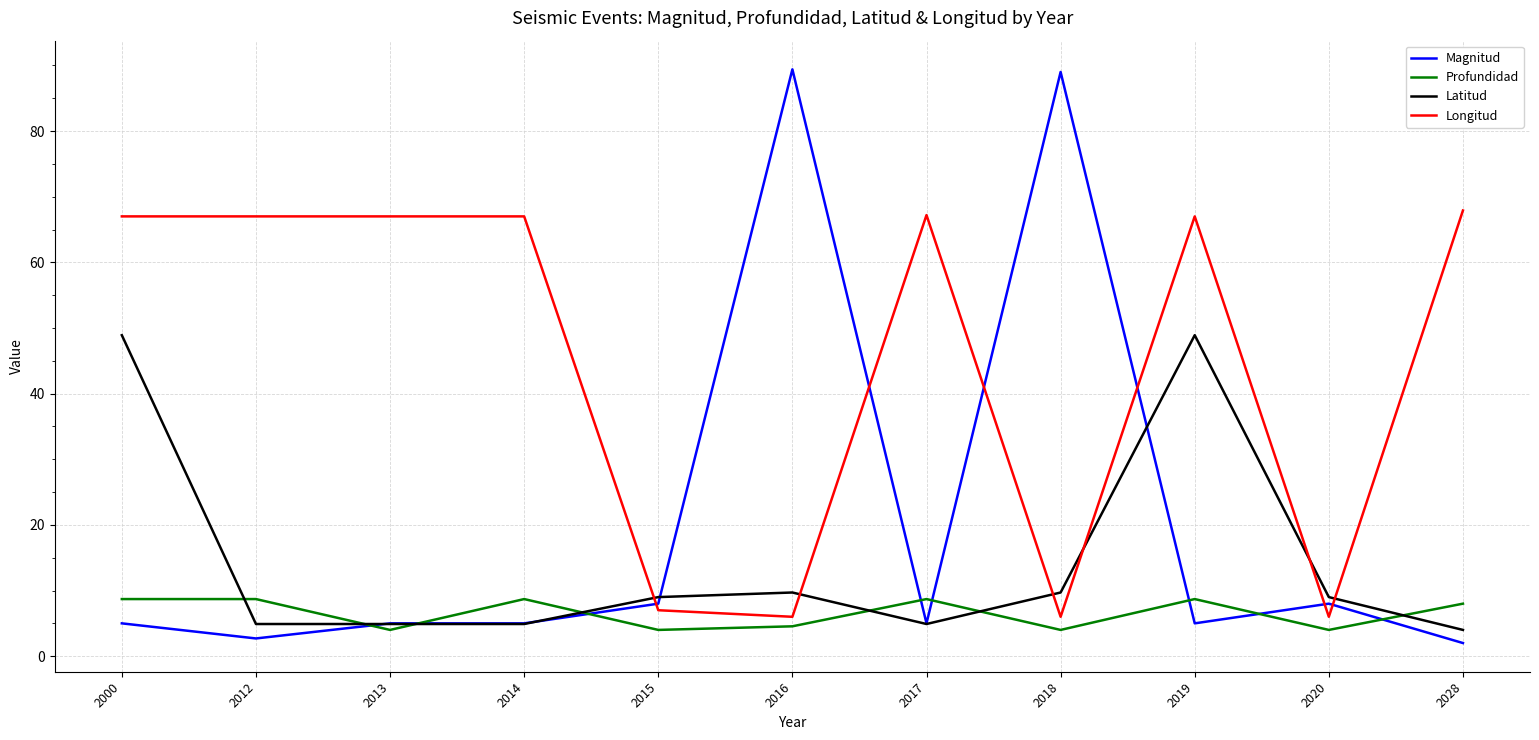

What is the sum of the Profundidad values at 2017 and 2019?

17.4